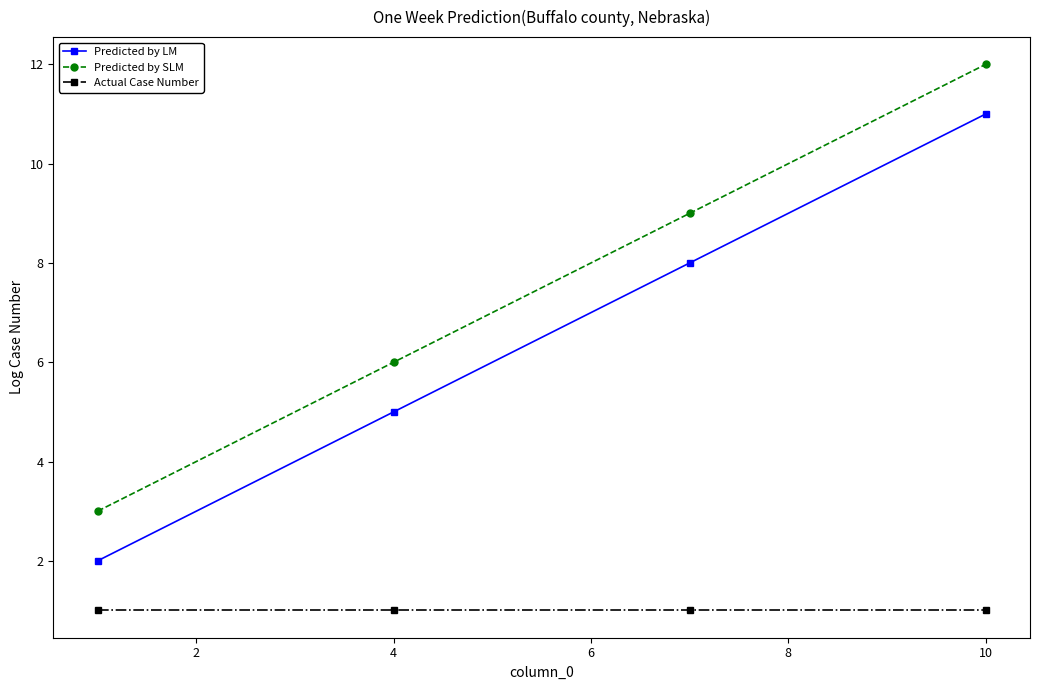

List the series in order of their overall mean, highest first.

Predicted by SLM, Predicted by LM, Actual Case Number